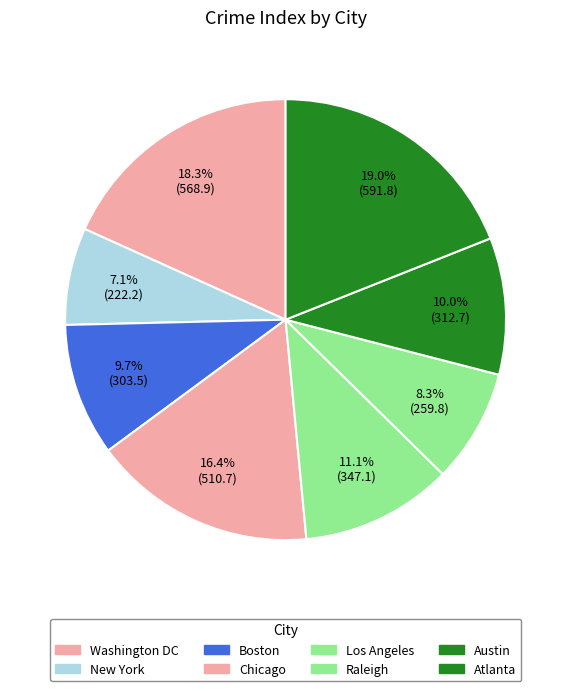

Count the number of slices in the pie.

8